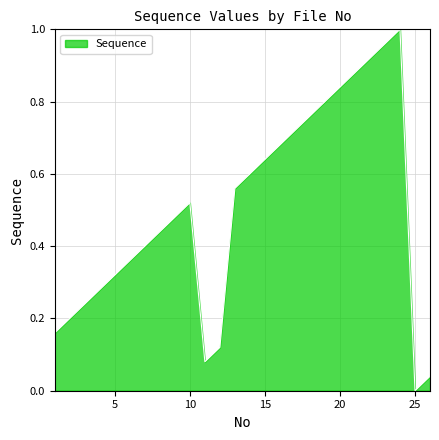

List the labels in order of value, largest first.

24, 23, 22, 21, 20, 19, 18, 17, 16, 15, 14, 13, 10, 9, 8, 7, 6, 5, 4, 3, 2, 1, 12, 11, 26, 25